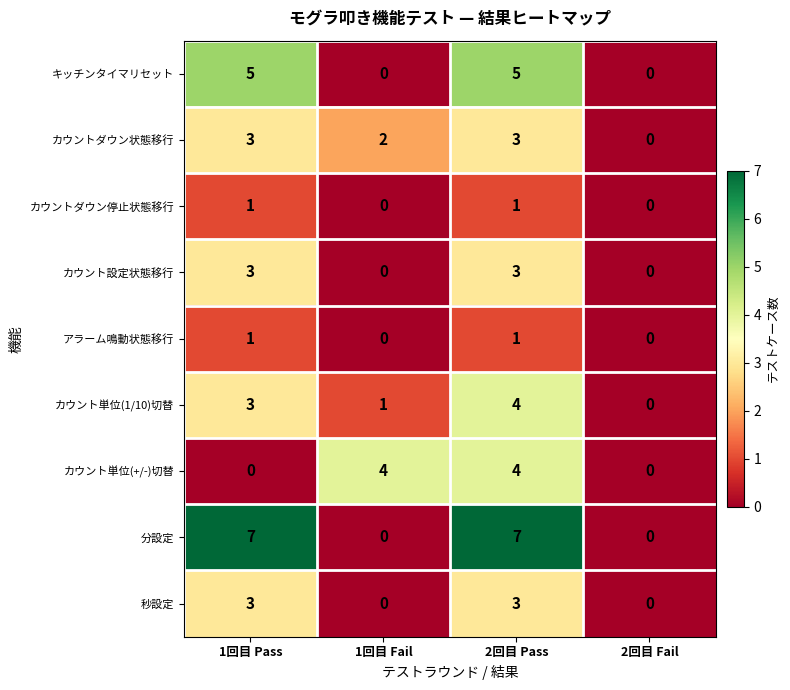

Which series has the largest total across all categories?

分設定